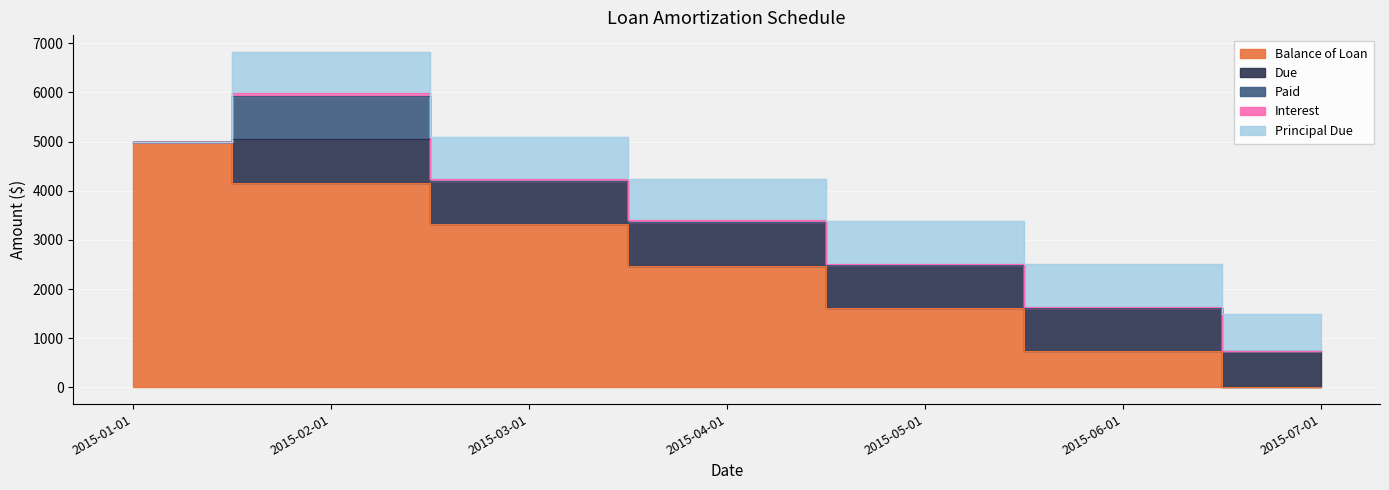

The Principal Due series shows 849.4 at 2015-03-01. True or false?

True